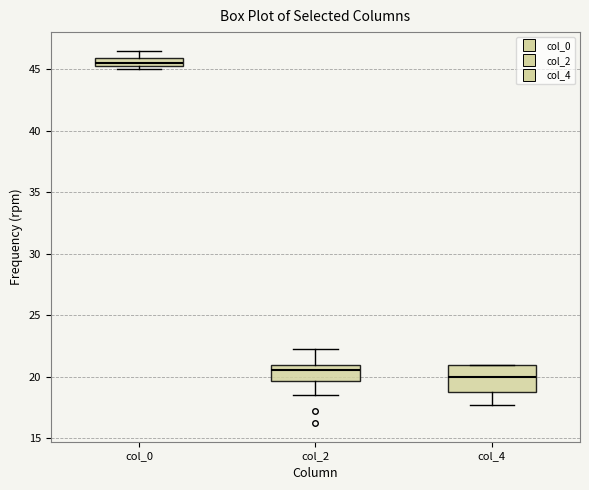

Where does the upper whisker of the box for col_0 end on the y-axis? The values are not printed on the chart, so give them approximately, as read against the axis.

46.5